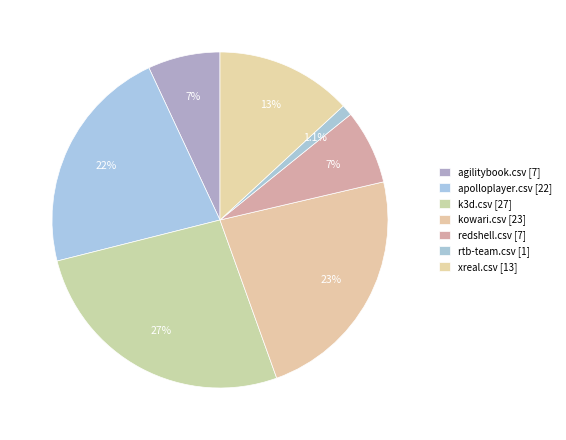

How many segments does this pie chart have?

7